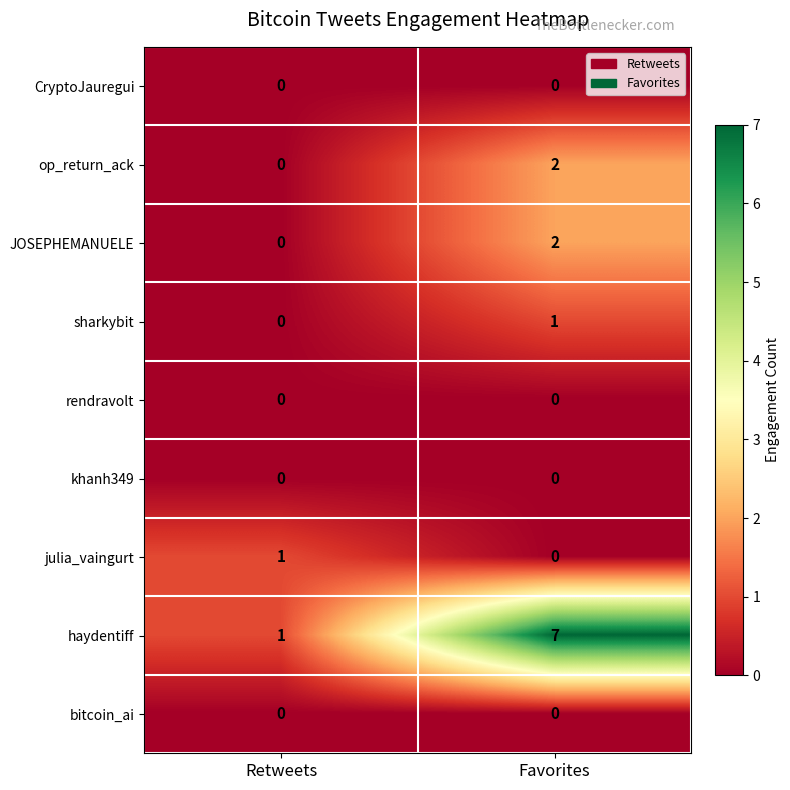

At which category is the sum across all series the highest?

Favorites